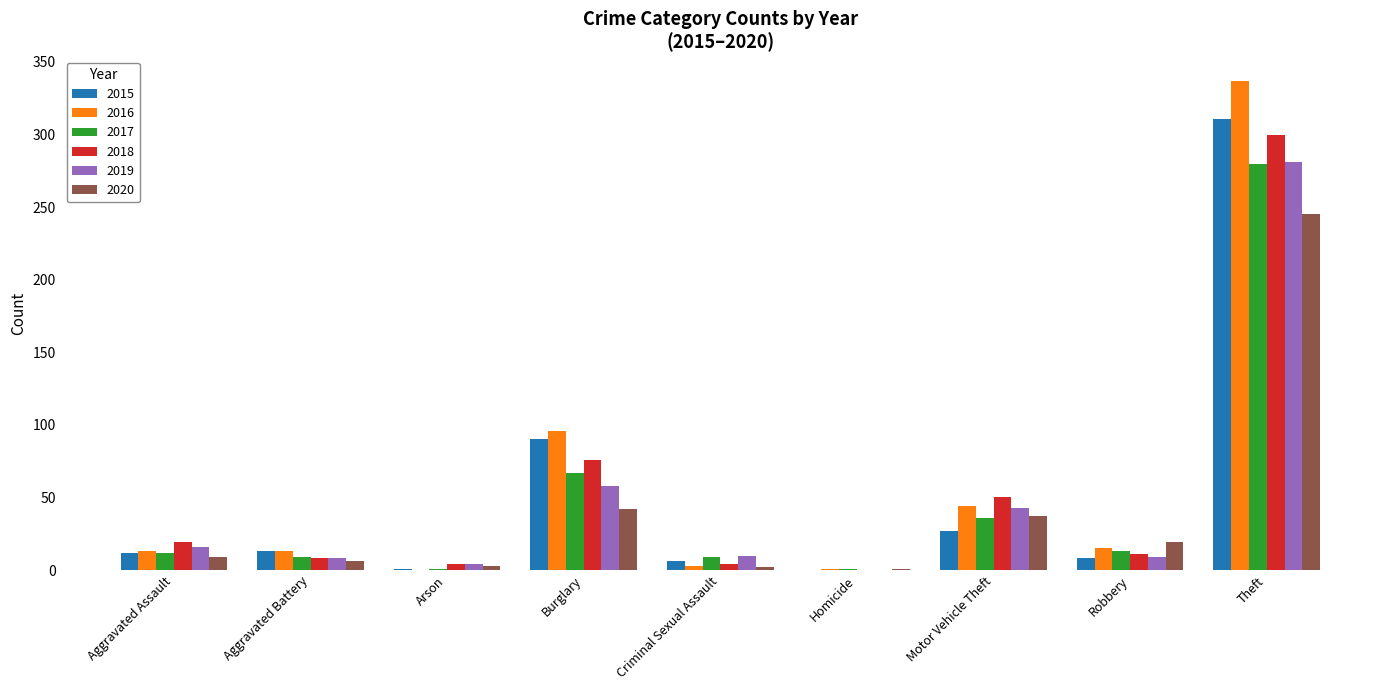

What is the sum of the 2018 values at Arson and Aggravated Battery?

12